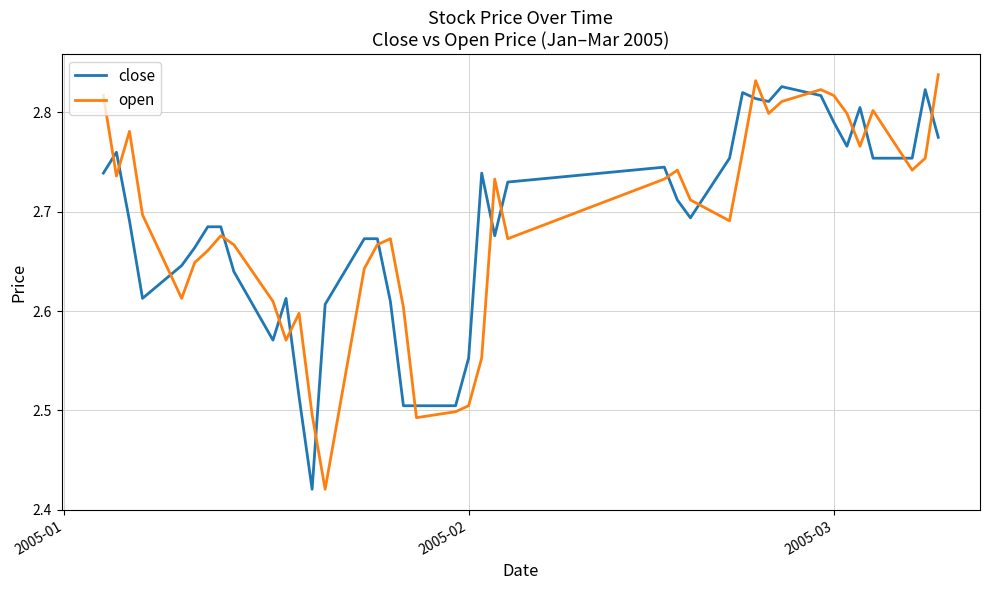

What is the difference between the maximum and minimum values in the open series?

0.4